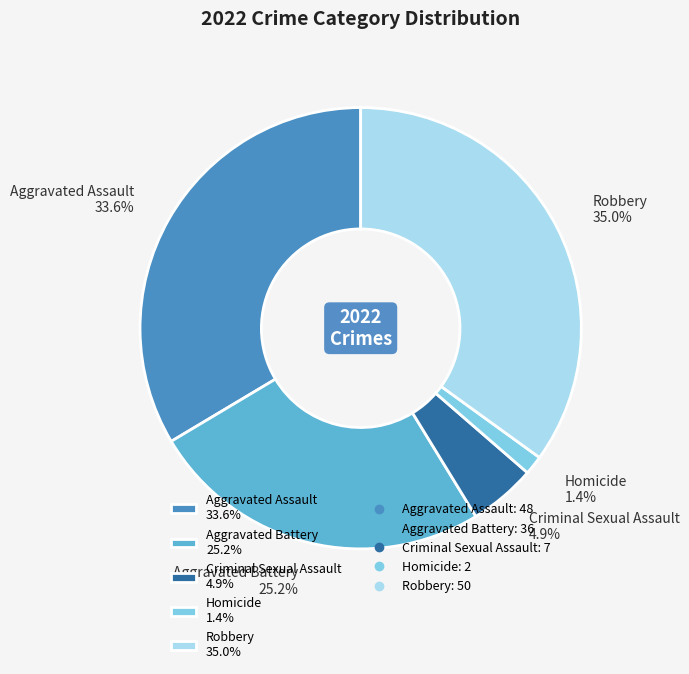

To the nearest percent, what is the combined percentage of Homicide and Aggravated Battery?

27%